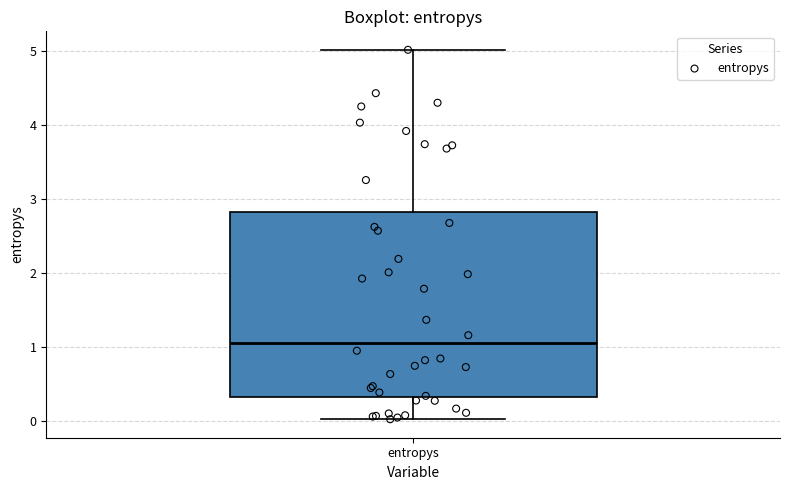

Transcribe this box plot: give where the median line is, the range the box spans, and where the two whiskers end, as read against the y-axis. The values are not printed on the chart, so give them approximately, as read against the axis.

median 1.1, box 0.3 to 2.8, whiskers 0.0 to 5.0